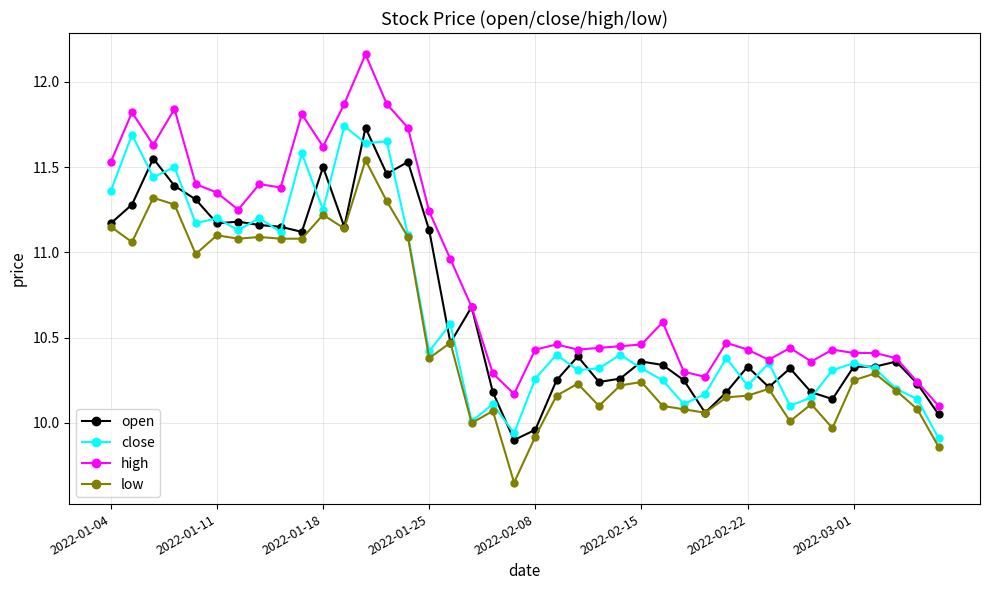

At how many categories does at least one series exceed 9?

40